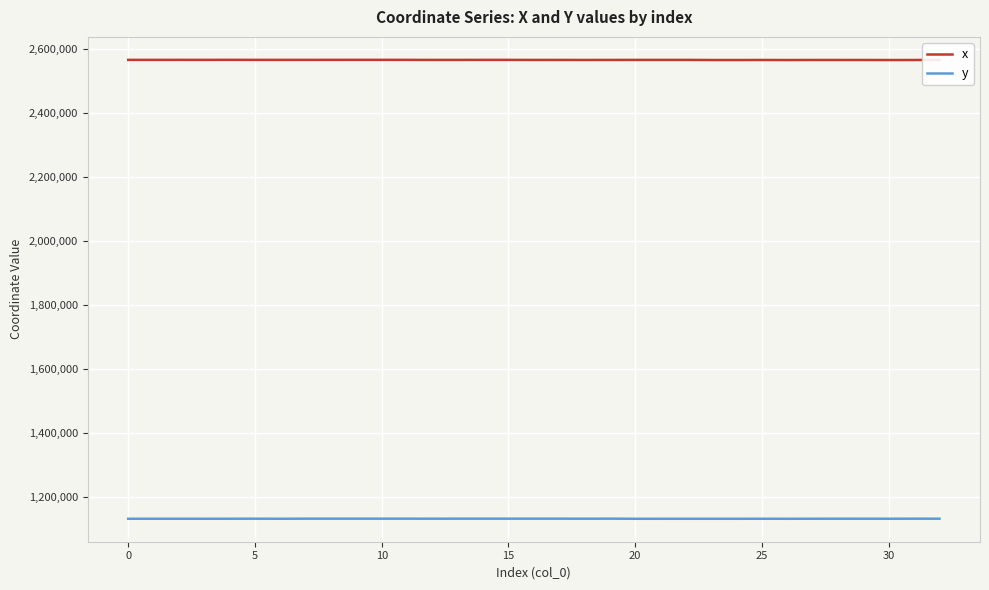

True or false: y has more than 1 interior local peaks.

True